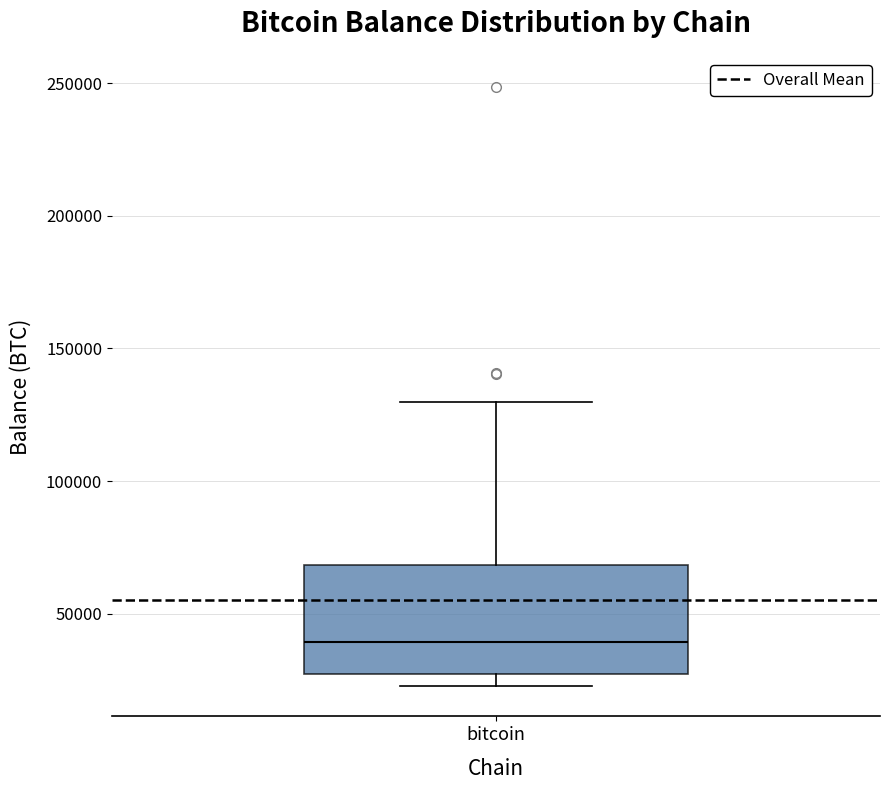

Transcribe this box plot: give where the median line is, the range the box spans, and where the two whiskers end, as read against the y-axis. The values are not printed on the chart, so give them approximately, as read against the axis.

median 40000, box 25000 to 70000, whiskers 25000 (just below the box's lower edge) to 130000